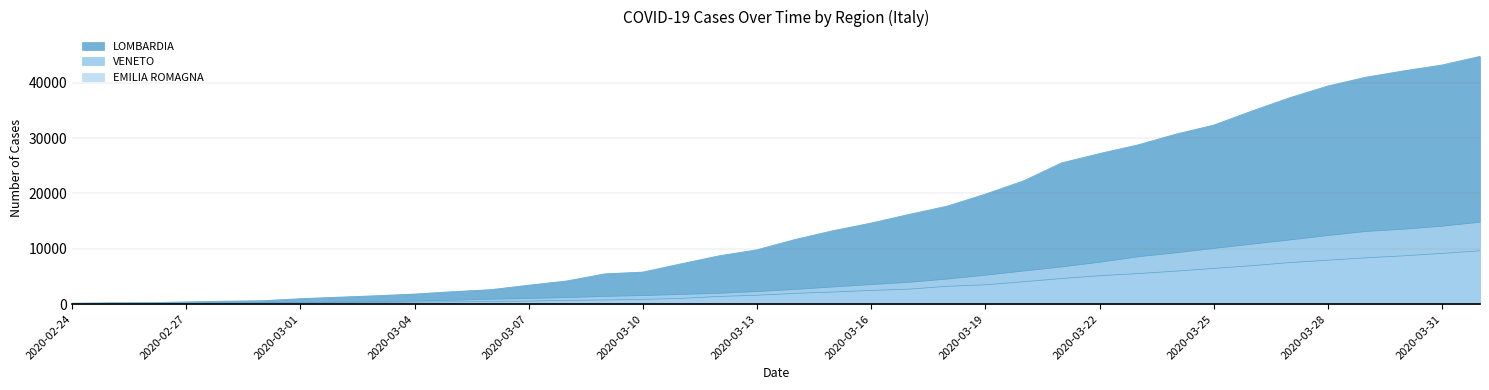

The VENETO series shows 360 at 2020-03-04. True or false?

True